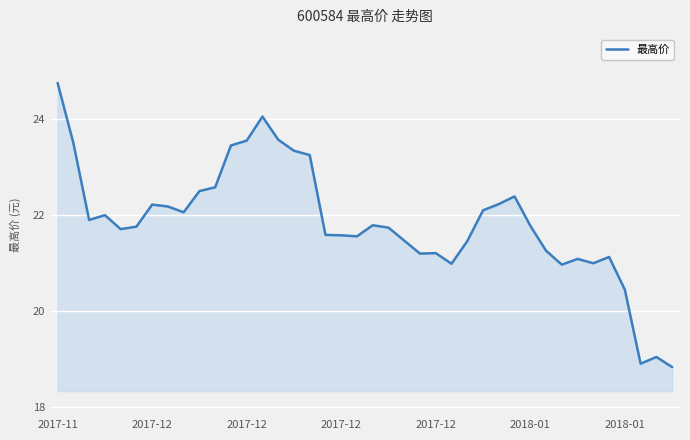

What is the maximum value shown in the chart?

24.8